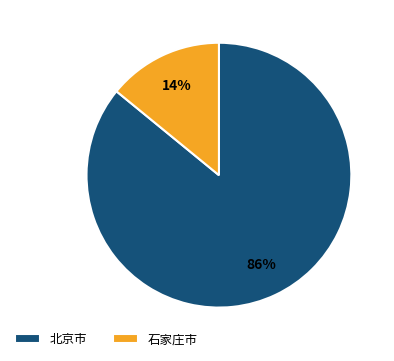

Which category has the smallest portion of the pie?

石家庄市